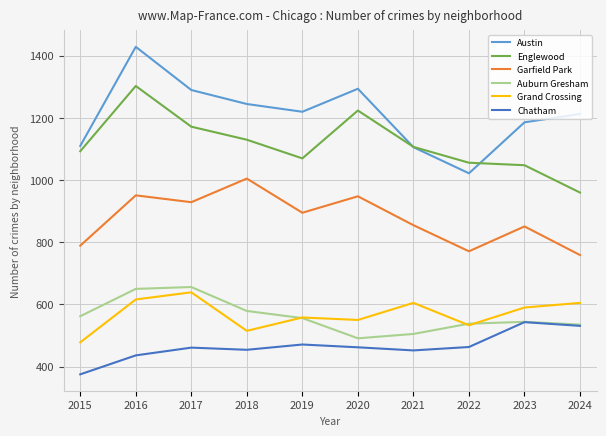

True or false: Englewood and Auburn Gresham cross at least once.

False